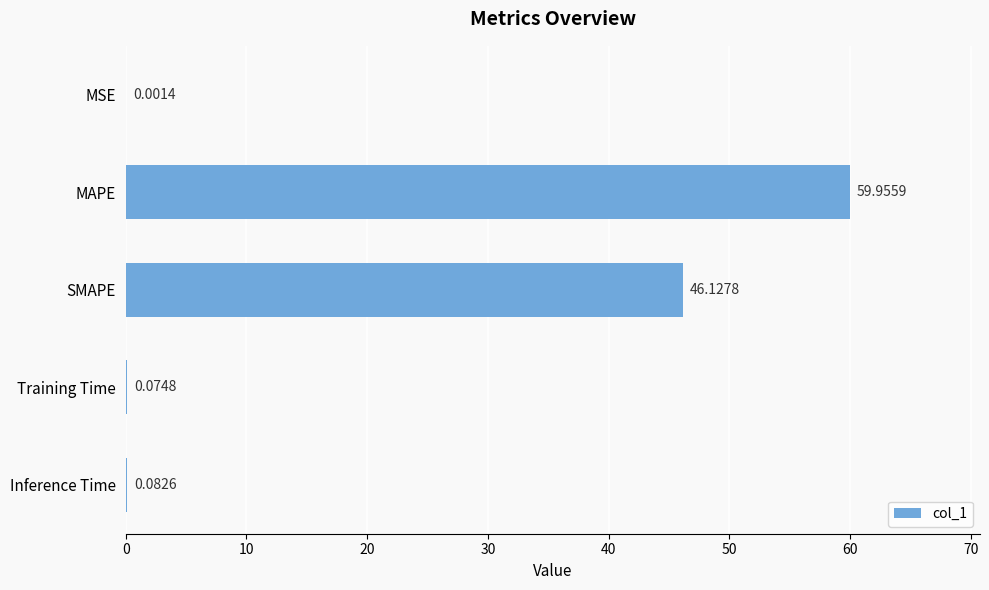

What is the change in value from MSE to SMAPE?

+46.1